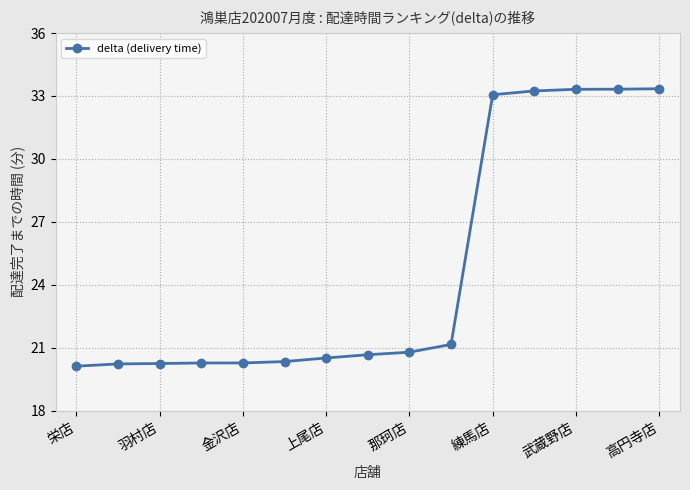

What is the difference between the maximum and minimum values?

13.2